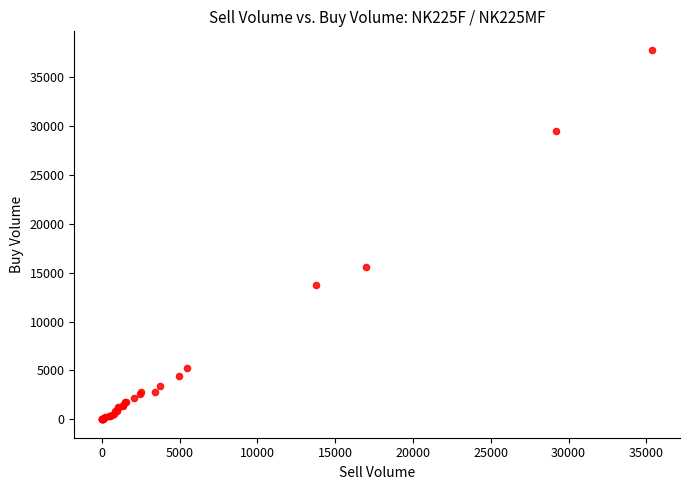

What Y value in the scatter plot is closest to 18913?

15577